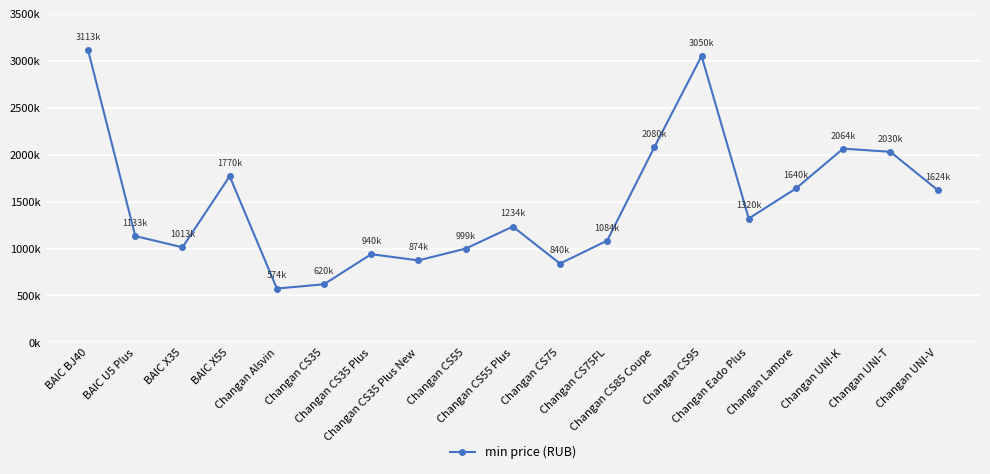

Reading left to right, list all the values displayed in this chart.

BAIC BJ40=3113000	BAIC U5 Plus=1133000	BAIC X35=1013000	BAIC X55=1770000	Changan Alsvin=574000	Changan CS35=619900	Changan CS35 Plus=939900	Changan CS35 Plus New=873900	Changan CS55=999000	Changan CS55 Plus=1233900	Changan CS75=839920	Changan CS75FL=1084300	Changan CS85 Coupe=2079900	Changan CS95=3049900	Changan Eado Plus=1319900	Changan Lamore=1639900	Changan UNI-K=2063900	Changan UNI-T=2029930	Changan UNI-V=1623900